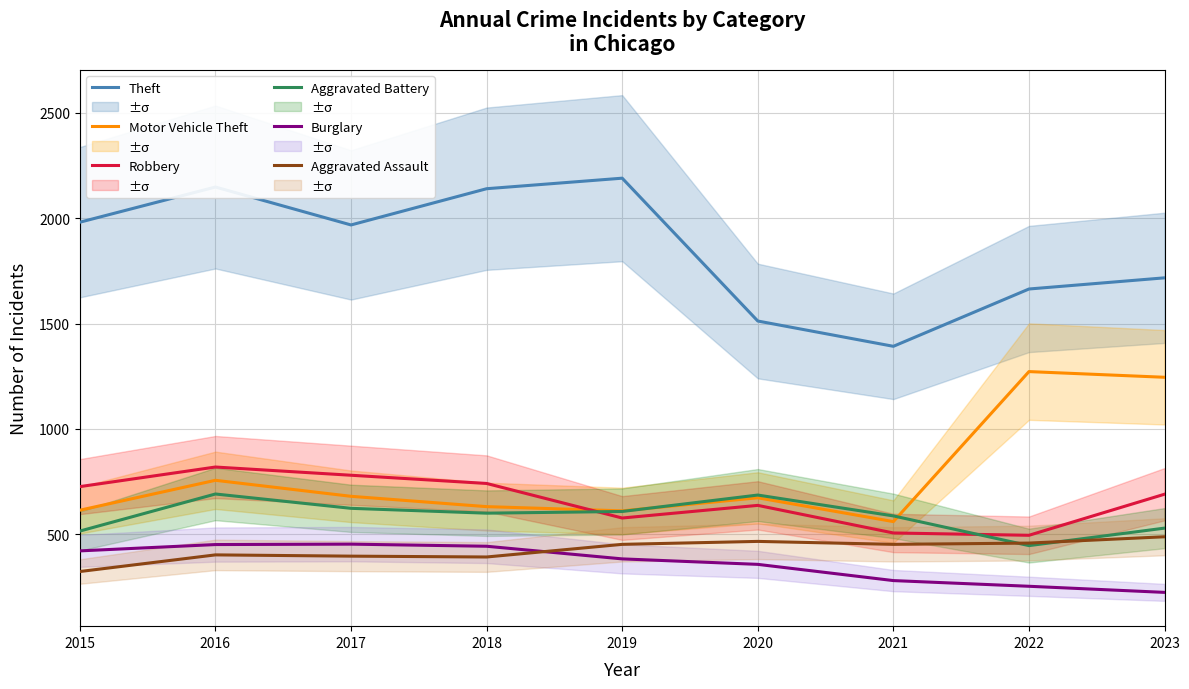

Which has a higher value, 2021 or 2020?

2020